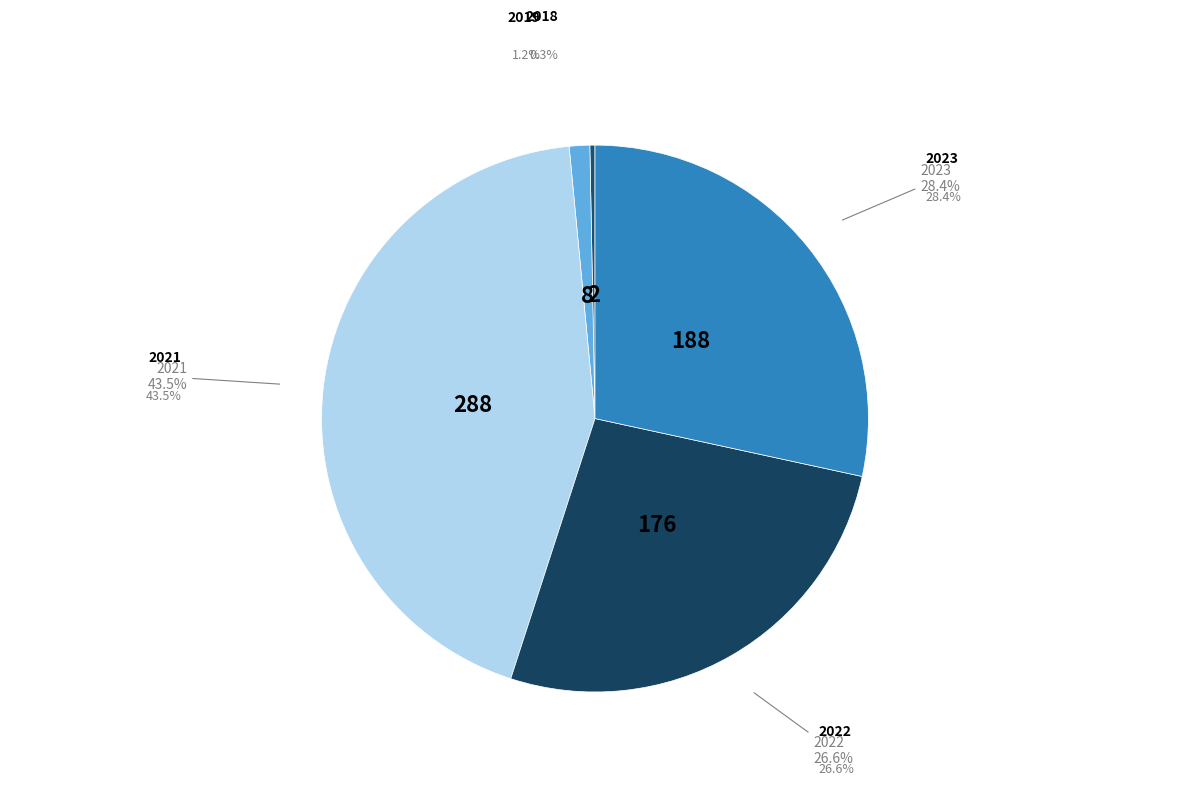

Is it true that 2021 is 44% of the pie?

True